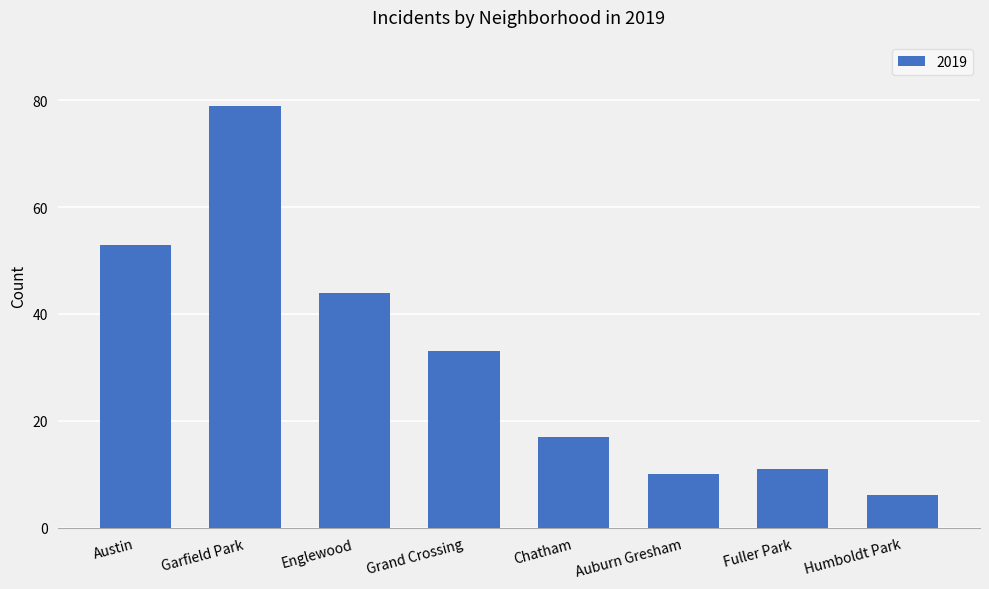

What is the change in value from Auburn Gresham to Humboldt Park?

-4